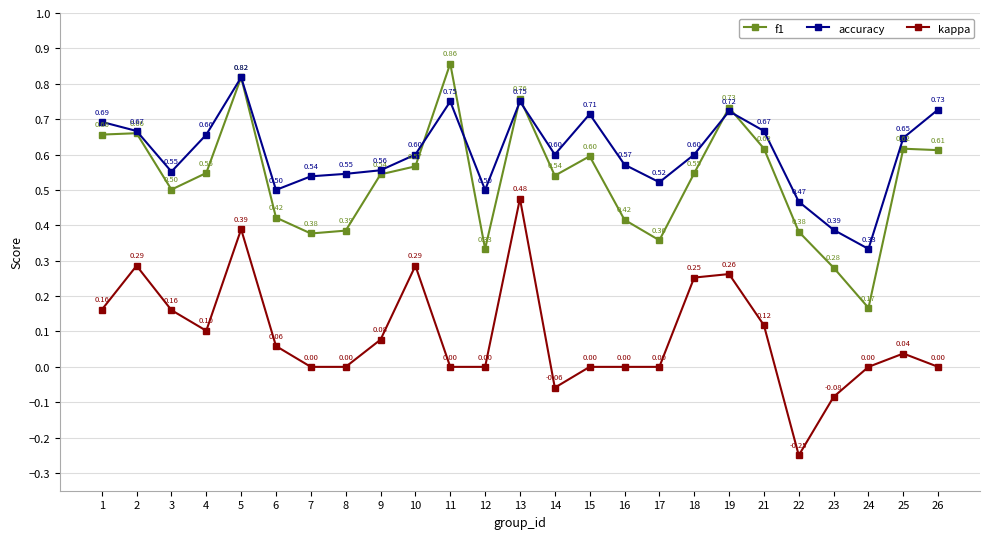

Which series has the widest spread of values?

kappa